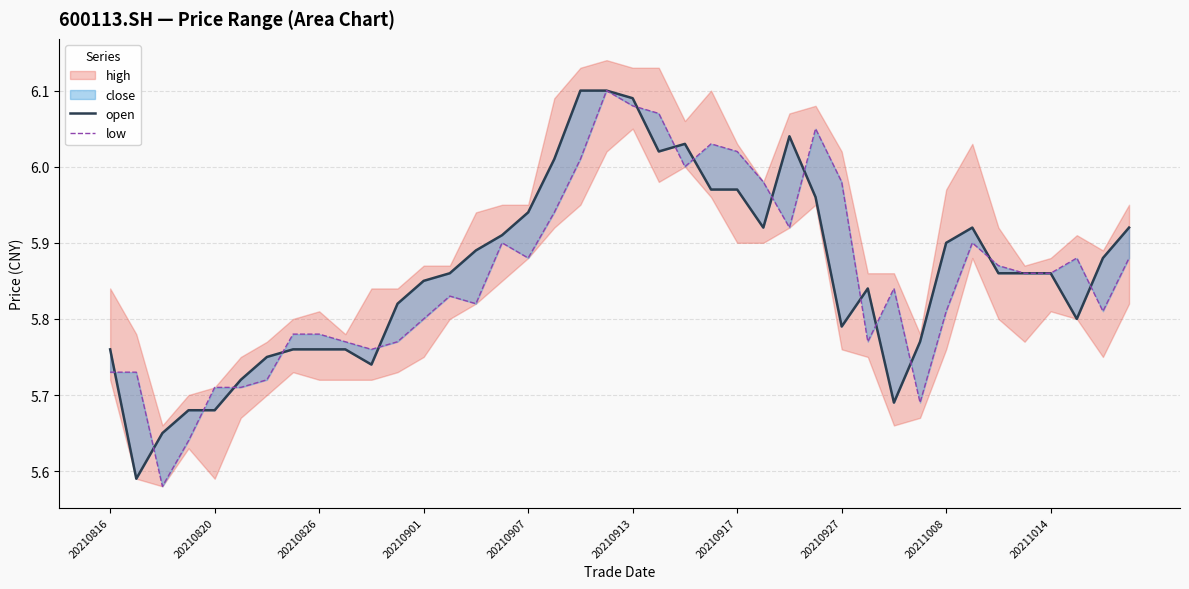

What is the difference between the maximum and minimum values in the low series?

0.5